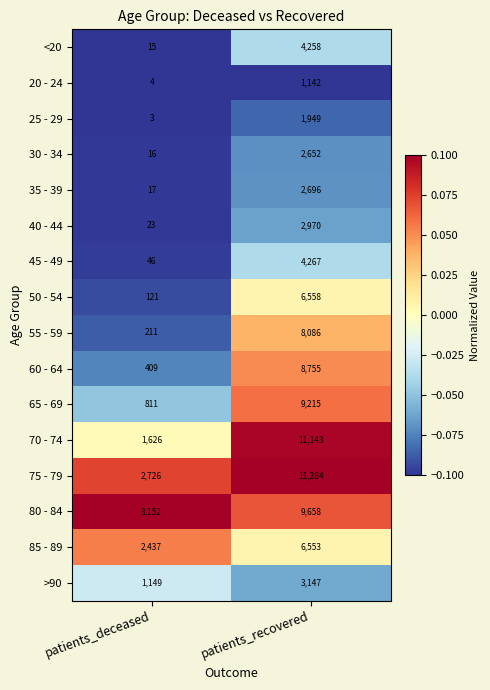

The value of 50 - 54 at patients_deceased is 121. True or false?

True